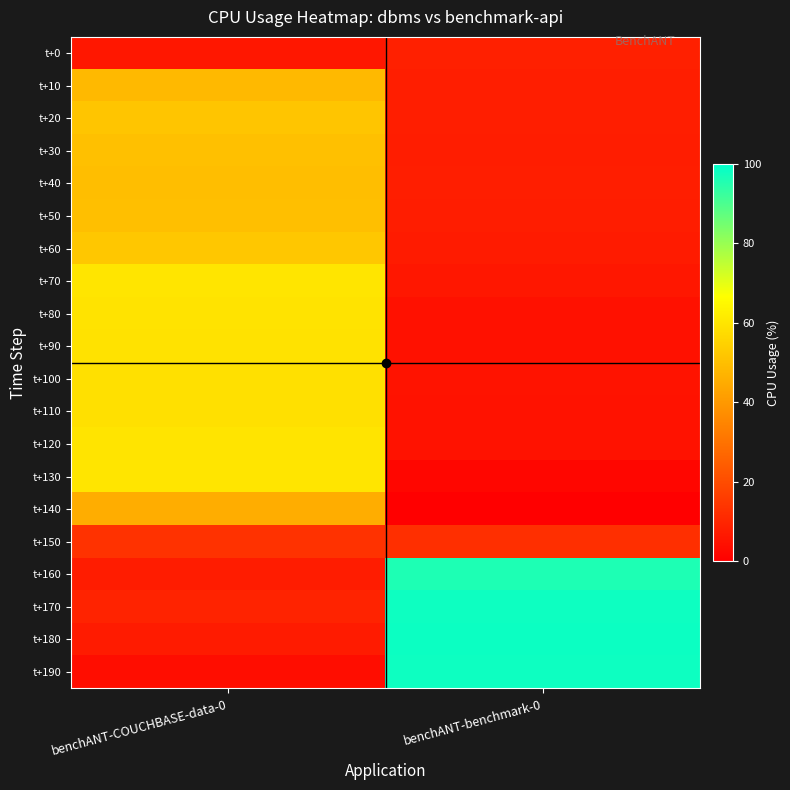

Reading left to right, list all the values displayed in this chart.

t+0: benchANT-COUCHBASE-data-0=6.2	benchANT-benchmark-0=8.5
t+10: benchANT-COUCHBASE-data-0=48.6	benchANT-benchmark-0=8.1
t+20: benchANT-COUCHBASE-data-0=51.7	benchANT-benchmark-0=8.1
t+30: benchANT-COUCHBASE-data-0=50.2	benchANT-benchmark-0=7.9
t+40: benchANT-COUCHBASE-data-0=49.8	benchANT-benchmark-0=8.0
t+50: benchANT-COUCHBASE-data-0=50.0	benchANT-benchmark-0=7.8
t+60: benchANT-COUCHBASE-data-0=52.1	benchANT-benchmark-0=7.4
t+70: benchANT-COUCHBASE-data-0=59.9	benchANT-benchmark-0=6.2
t+80: benchANT-COUCHBASE-data-0=59.5	benchANT-benchmark-0=4.8
t+90: benchANT-COUCHBASE-data-0=59.0	benchANT-benchmark-0=4.7
t+100: benchANT-COUCHBASE-data-0=58.7	benchANT-benchmark-0=5.1
t+110: benchANT-COUCHBASE-data-0=58.7	benchANT-benchmark-0=5.1
t+120: benchANT-COUCHBASE-data-0=59.8	benchANT-benchmark-0=5.0
t+130: benchANT-COUCHBASE-data-0=59.9	benchANT-benchmark-0=1.9
t+140: benchANT-COUCHBASE-data-0=45.4	benchANT-benchmark-0=0.0
t+150: benchANT-COUCHBASE-data-0=13.1	benchANT-benchmark-0=12.4
t+160: benchANT-COUCHBASE-data-0=7.5	benchANT-benchmark-0=96.0
t+170: benchANT-COUCHBASE-data-0=9.3	benchANT-benchmark-0=98.0
t+180: benchANT-COUCHBASE-data-0=7.3	benchANT-benchmark-0=98.3
t+190: benchANT-COUCHBASE-data-0=3.6	benchANT-benchmark-0=98.1